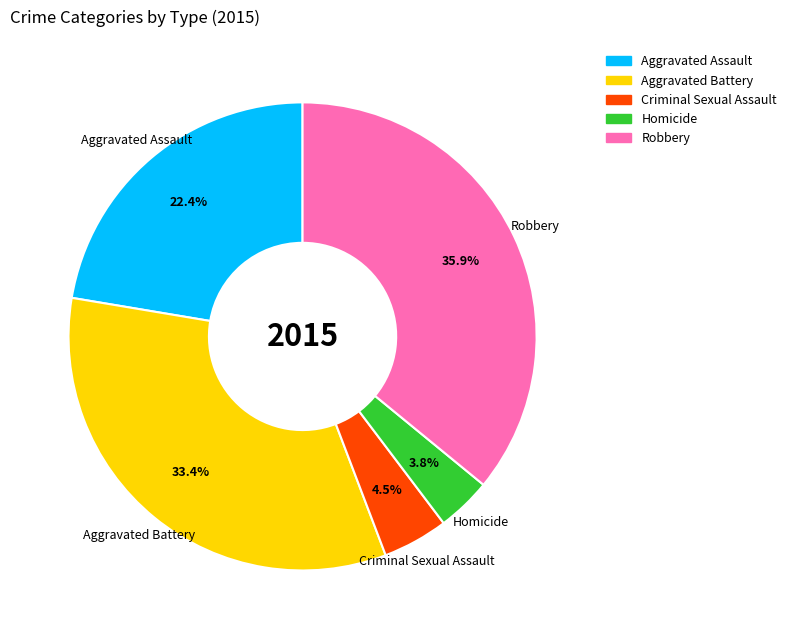

Rank the categories by value from lowest to highest.

Homicide, Criminal Sexual Assault, Aggravated Assault, Aggravated Battery, Robbery